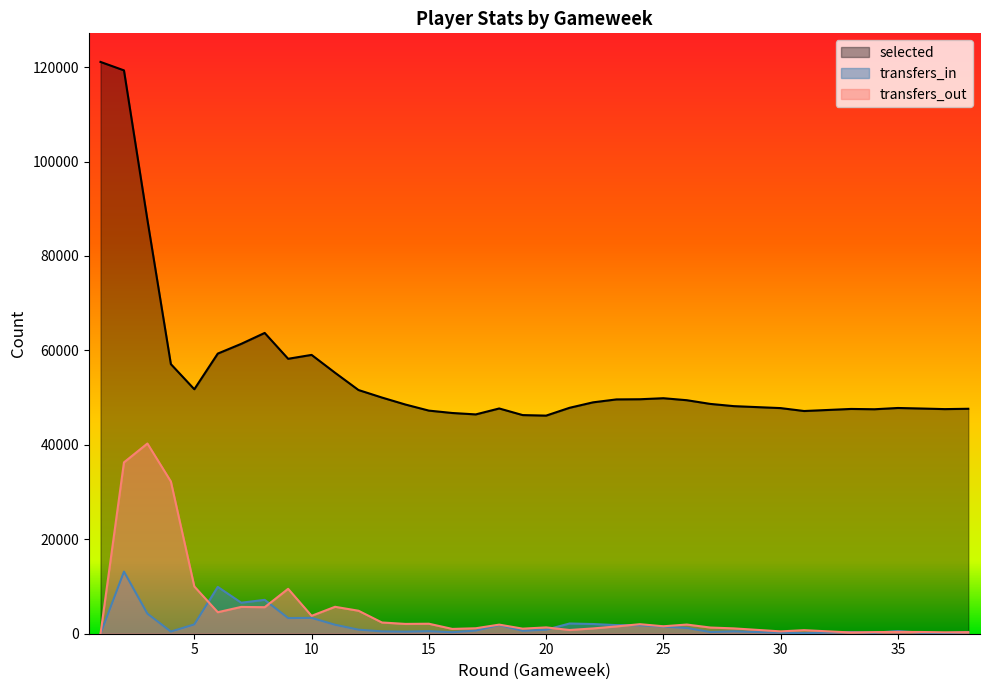

Which series changed the most between 14 and 30?

transfers_out